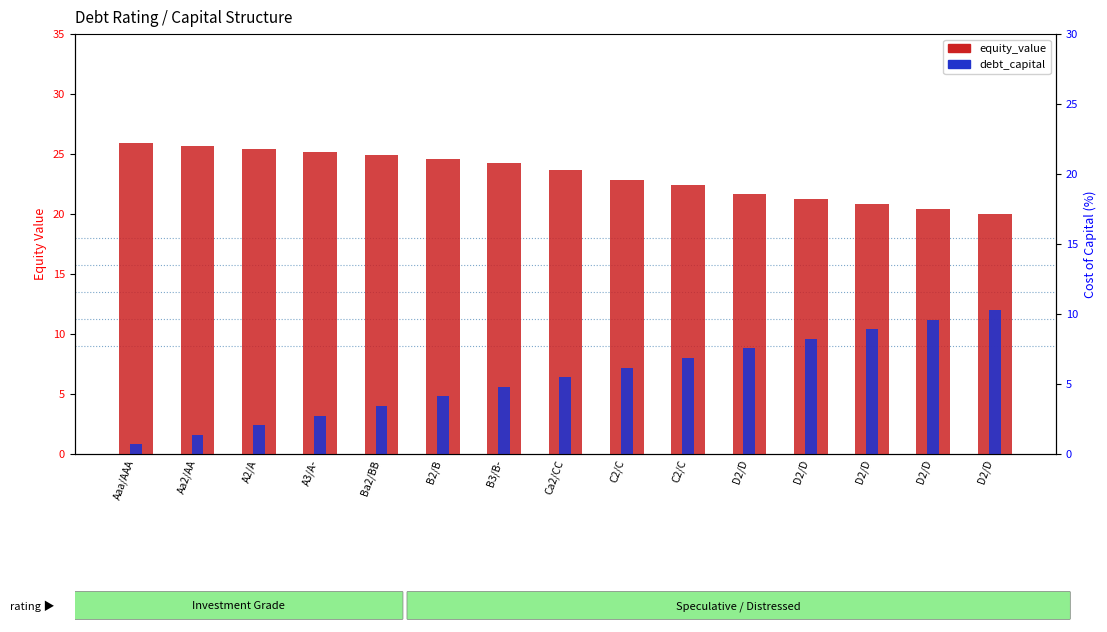

What is the total value across all series at D2/D?

30.5